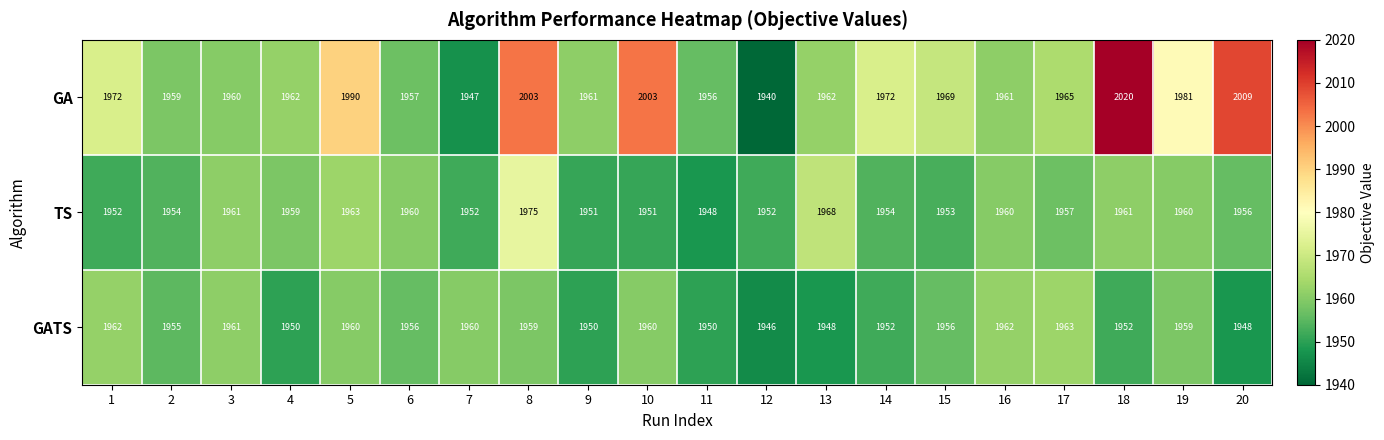

Which series has the largest total across all categories?

GA